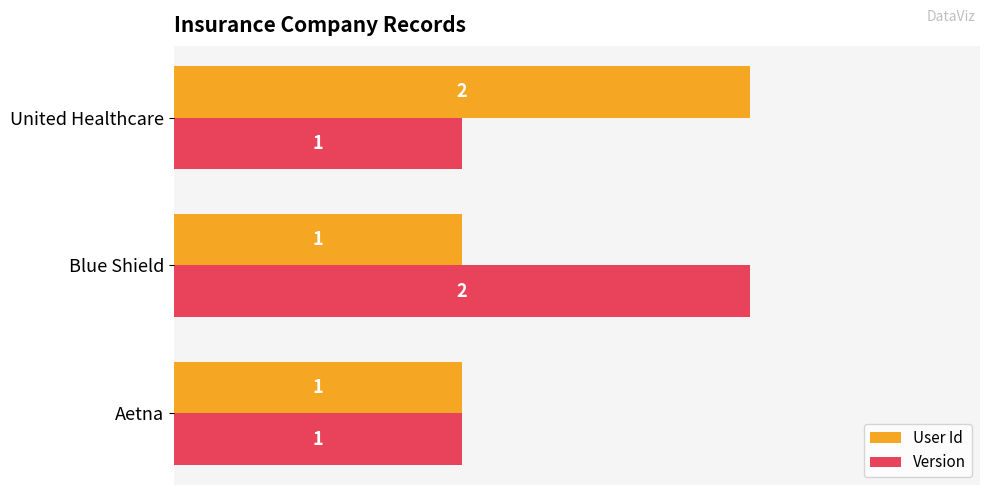

What are all the series names shown in the legend?

User Id, Version